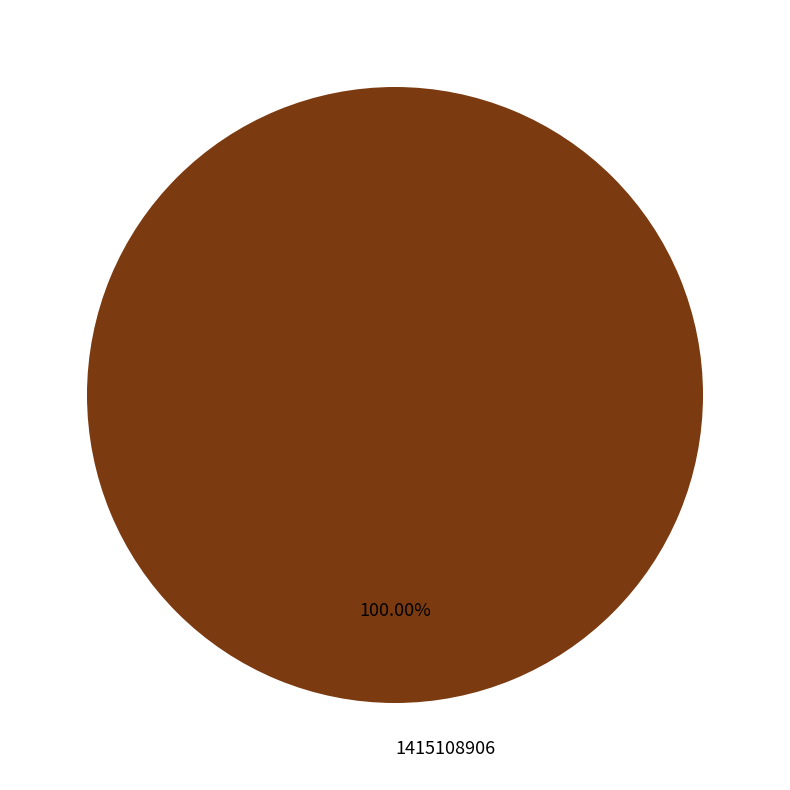

To the nearest percent, what percentage of the pie is 1415108906?

100%